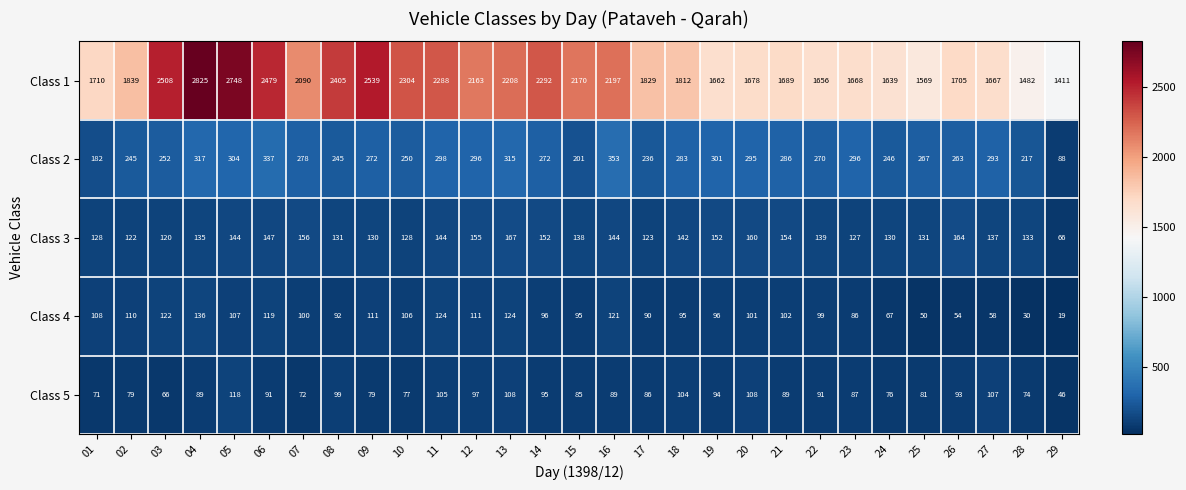

Which category has the highest value in the Class 3 series?

13